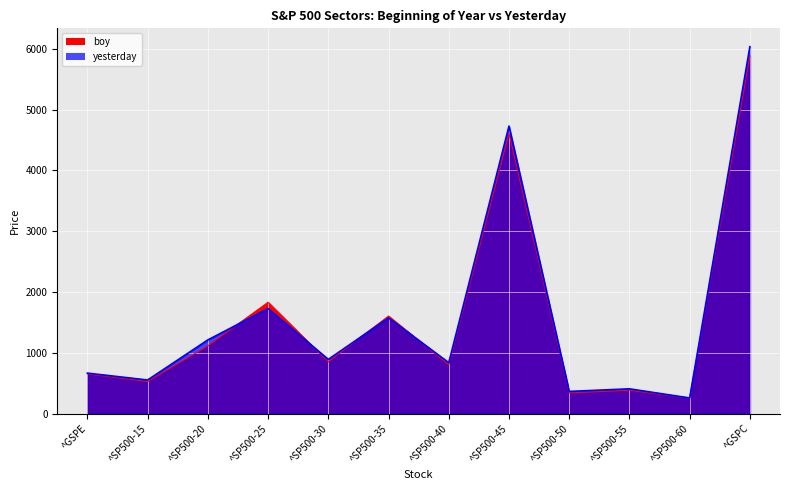

What is the label of the 9th point from the left?

^SP500-50